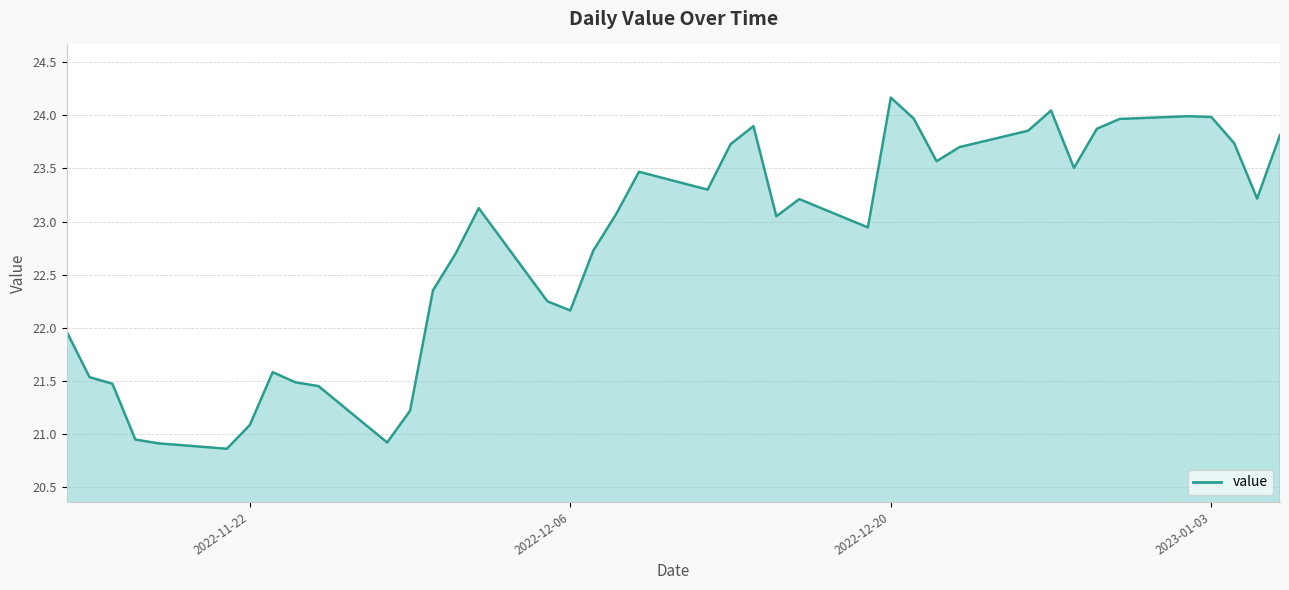

What is the difference between the maximum and minimum values?

3.3